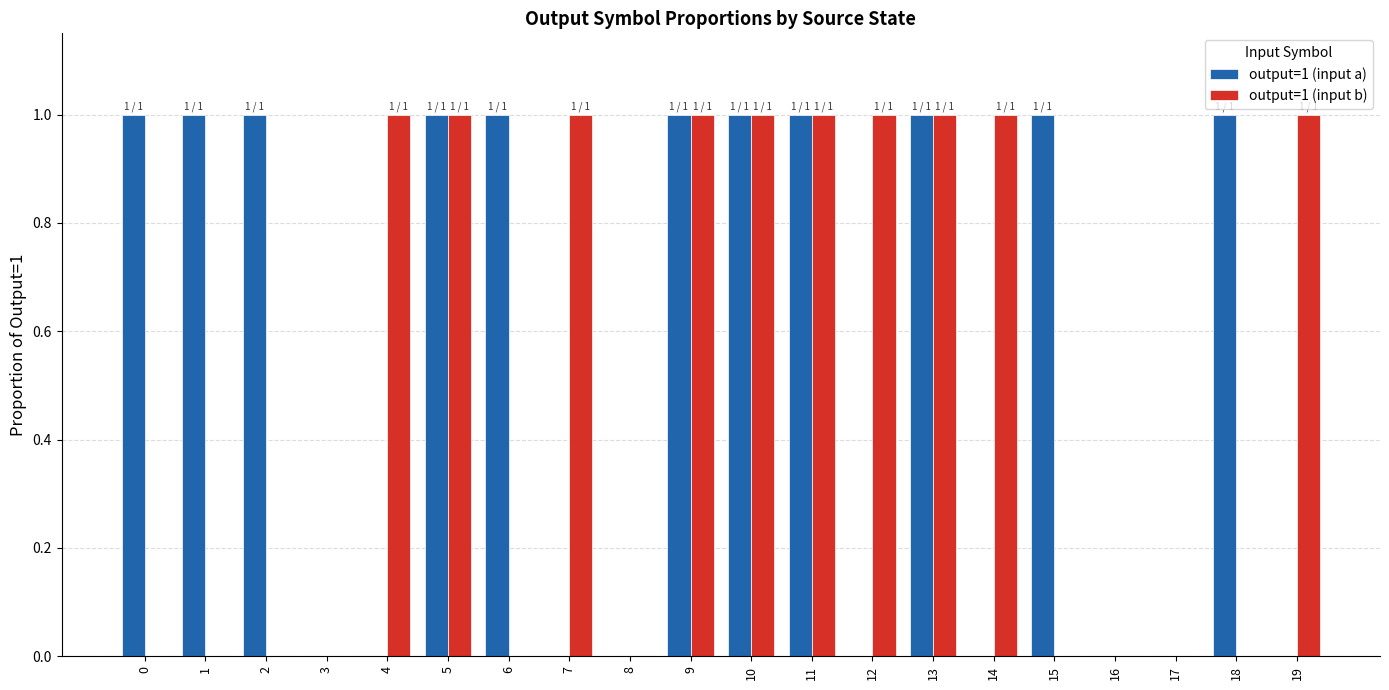

Which series has the largest total across all categories?

output=1 (input a)